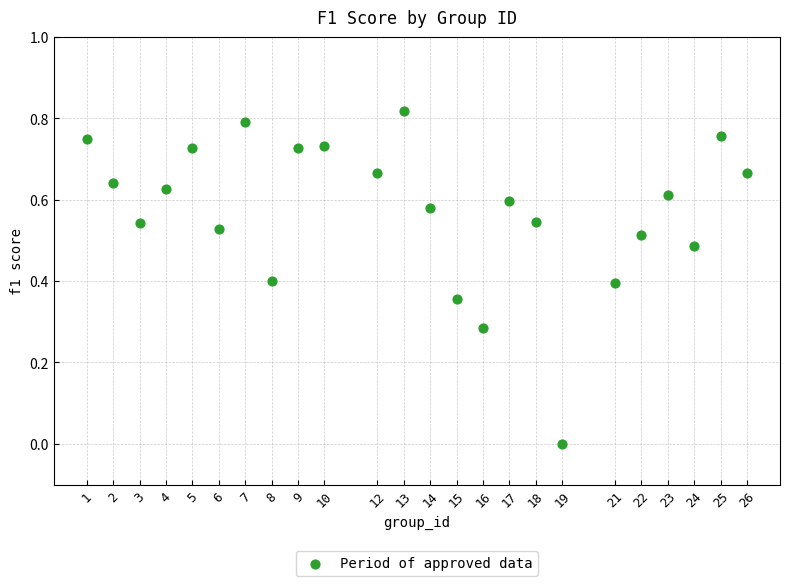

What is the range of X values (max minus min)?

25.0